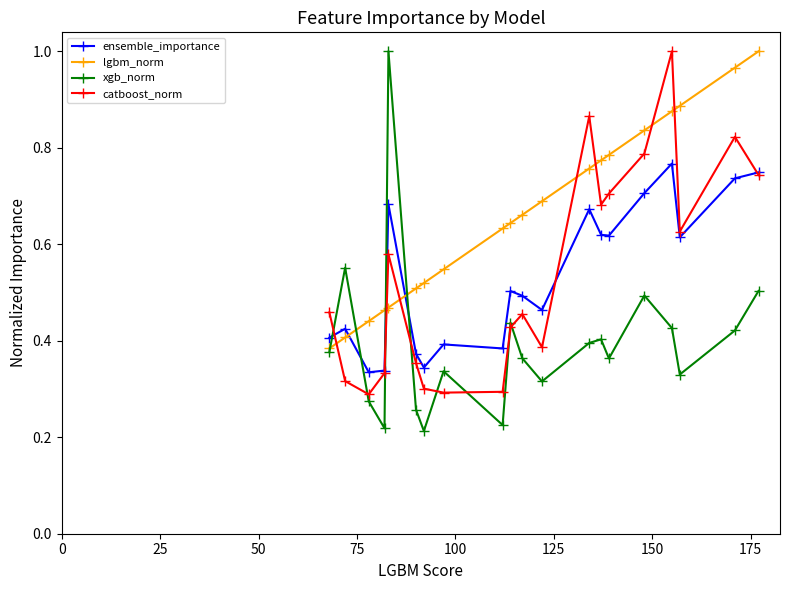

Which series has the largest total across all categories?

lgbm_norm